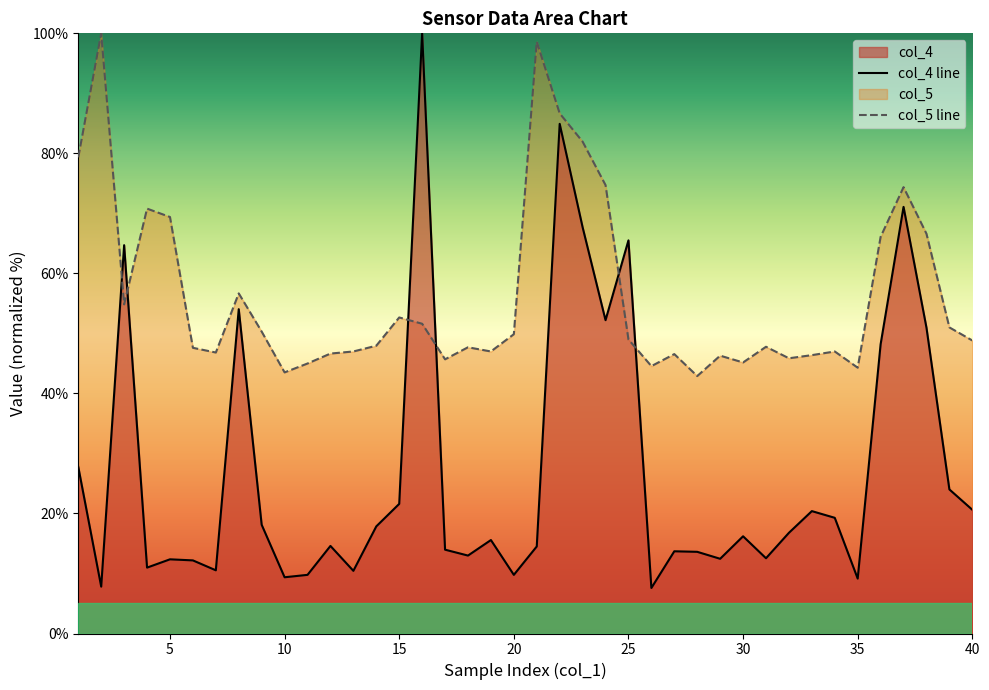

How many lines are shown in the chart?

2